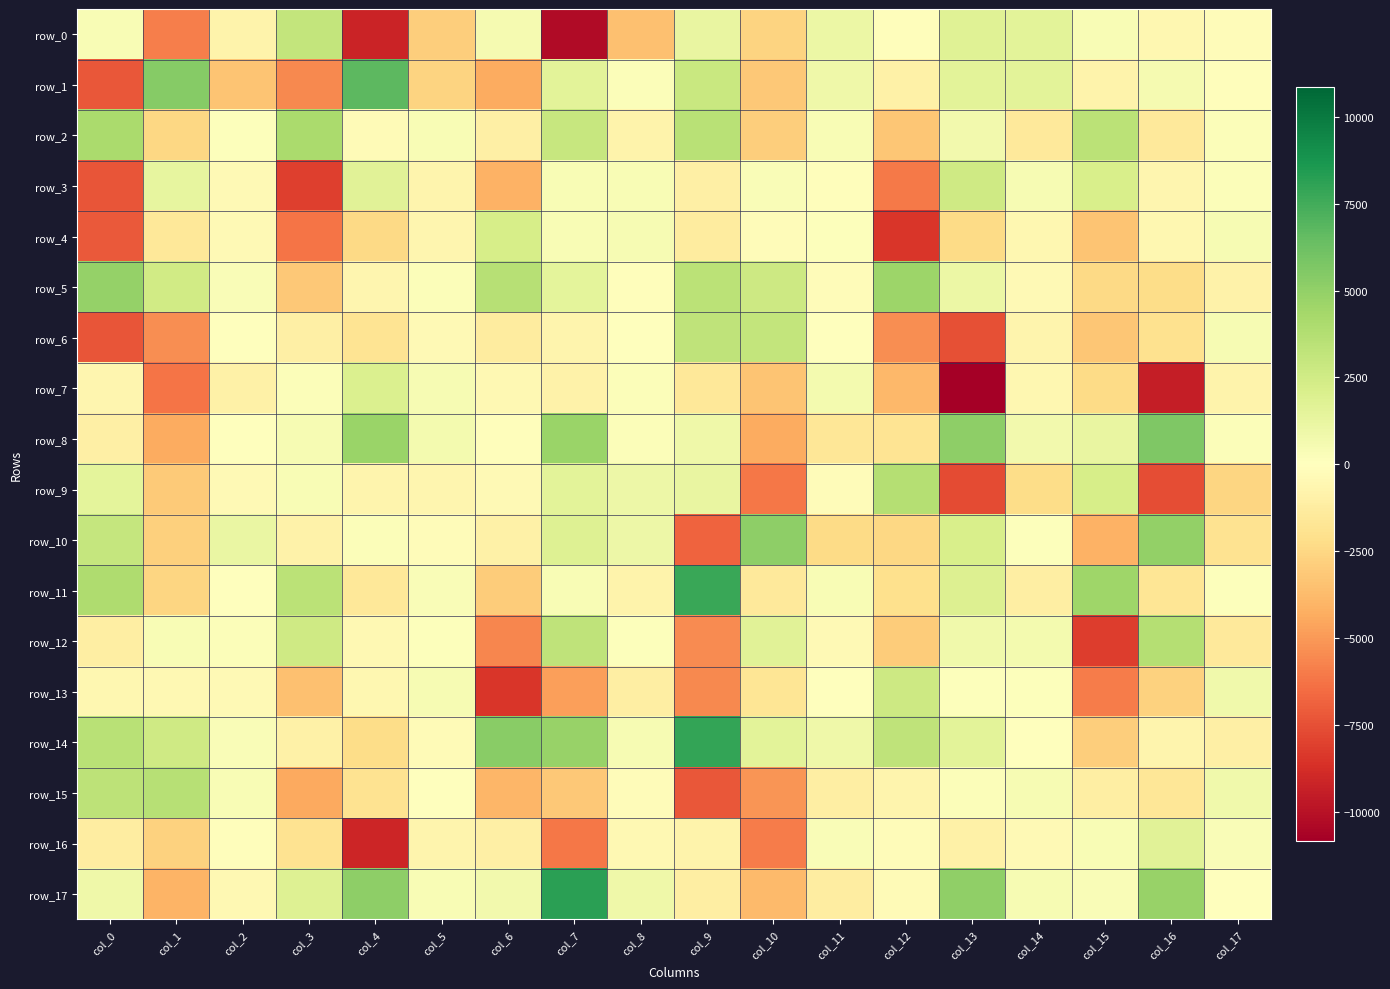

True or false: row_9 has a value of -624.7 at col_5.

True